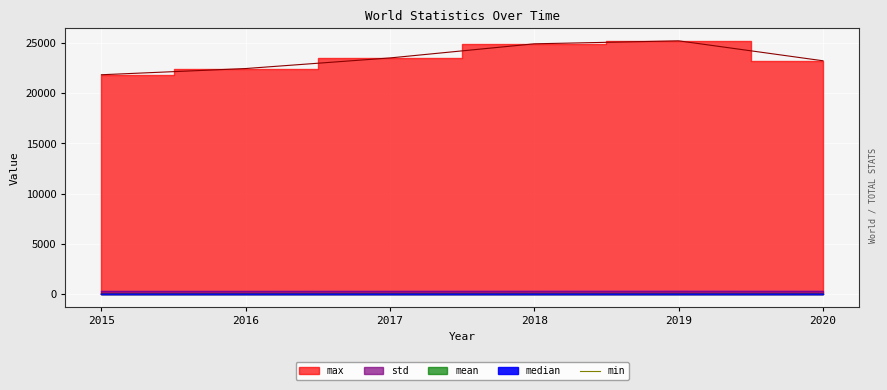

True or false: min has a value of 0.0 at 2017.

True